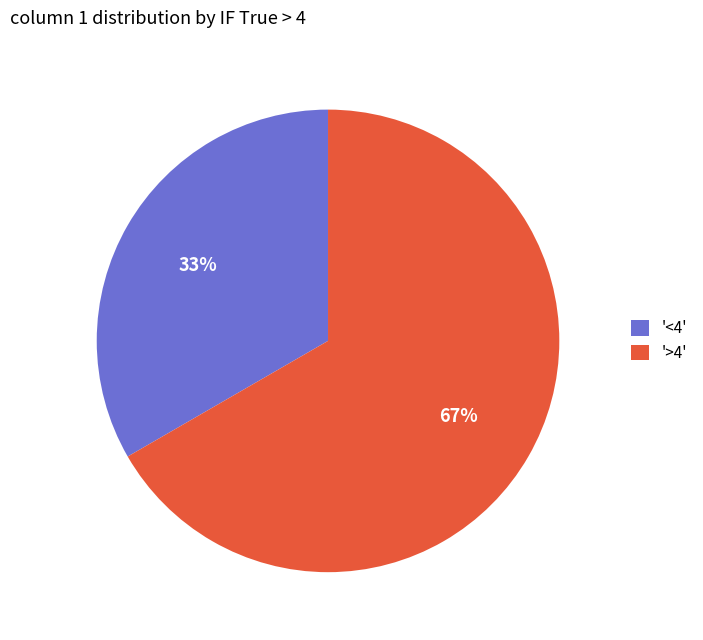

The '>4' slice represents 79% of the pie. True or false?

False